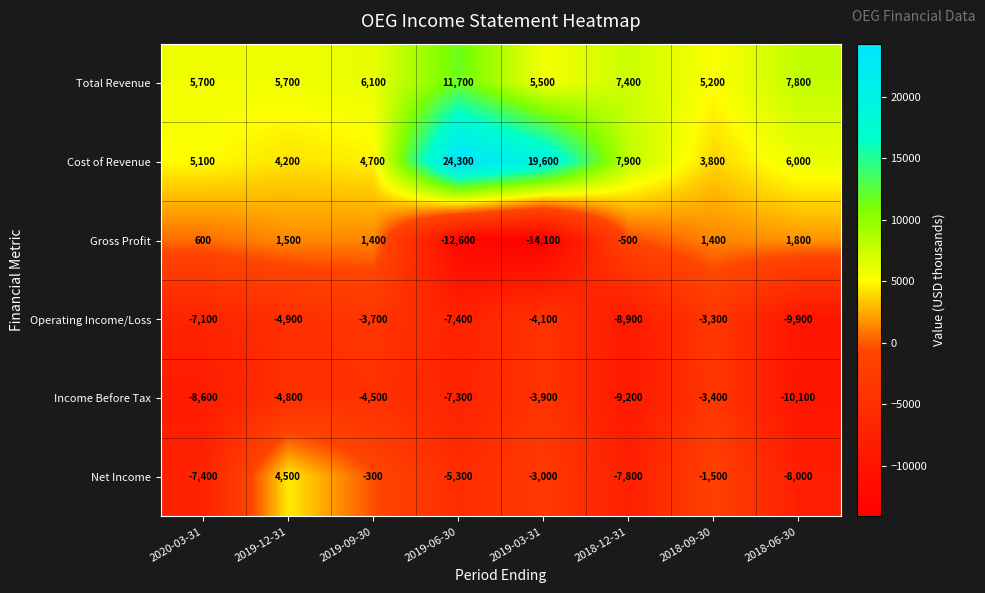

What is the greatest value displayed?

24300